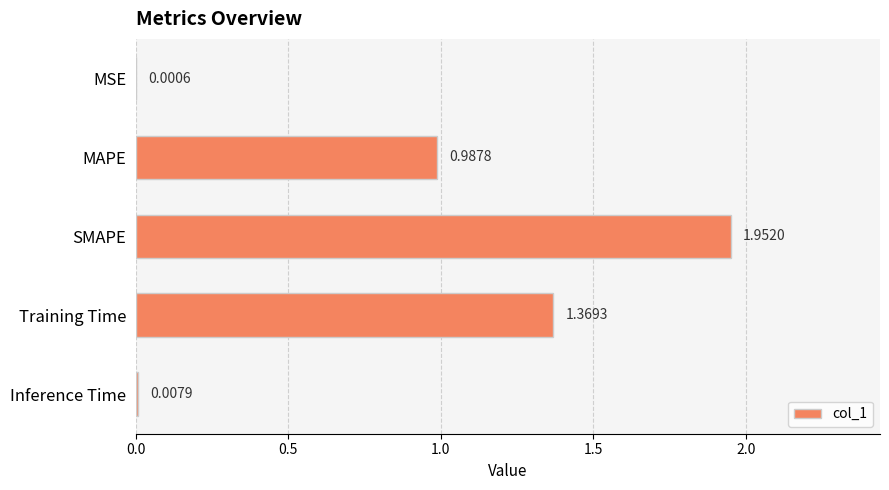

What is the average value?

0.9